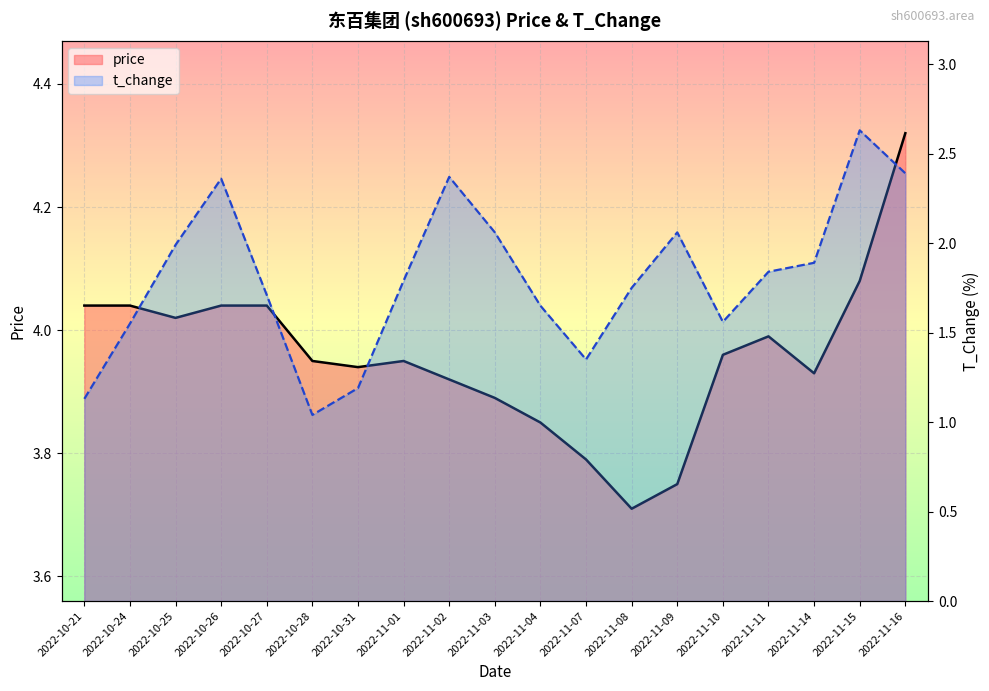

The t_change series shows 1.9 at 2022-11-14. True or false?

True